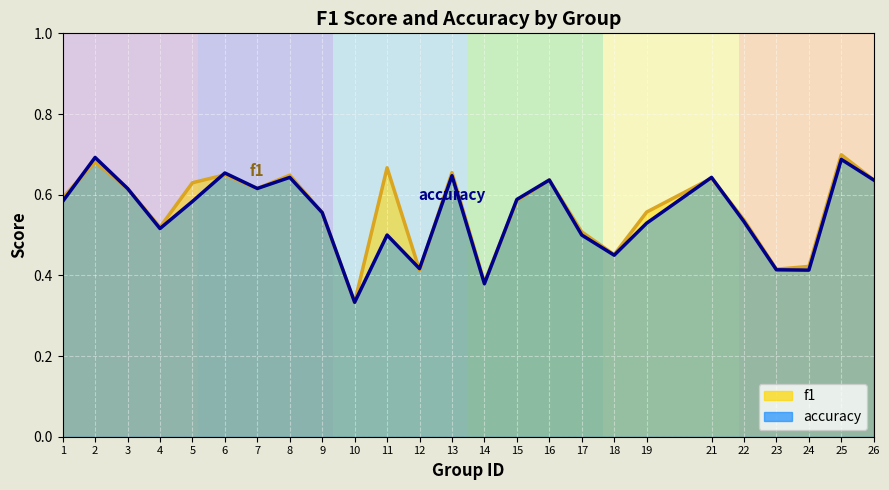

The value of f1 at 11 is 0.7. True or false?

True